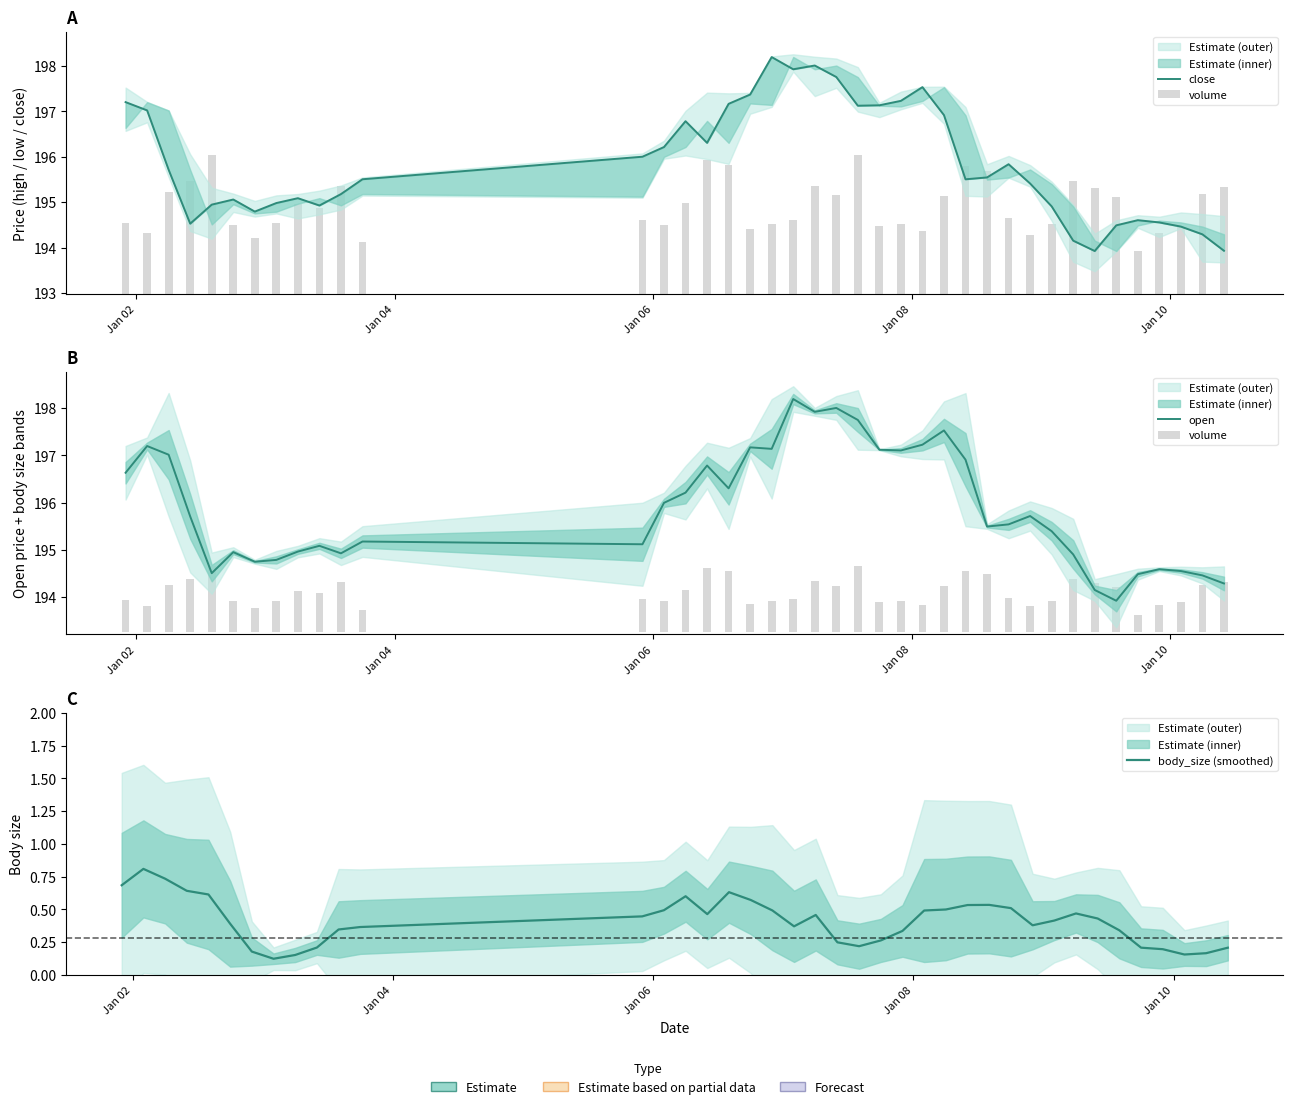

What are all the series names shown in the legend?

close, volume, open, body_size (smoothed)